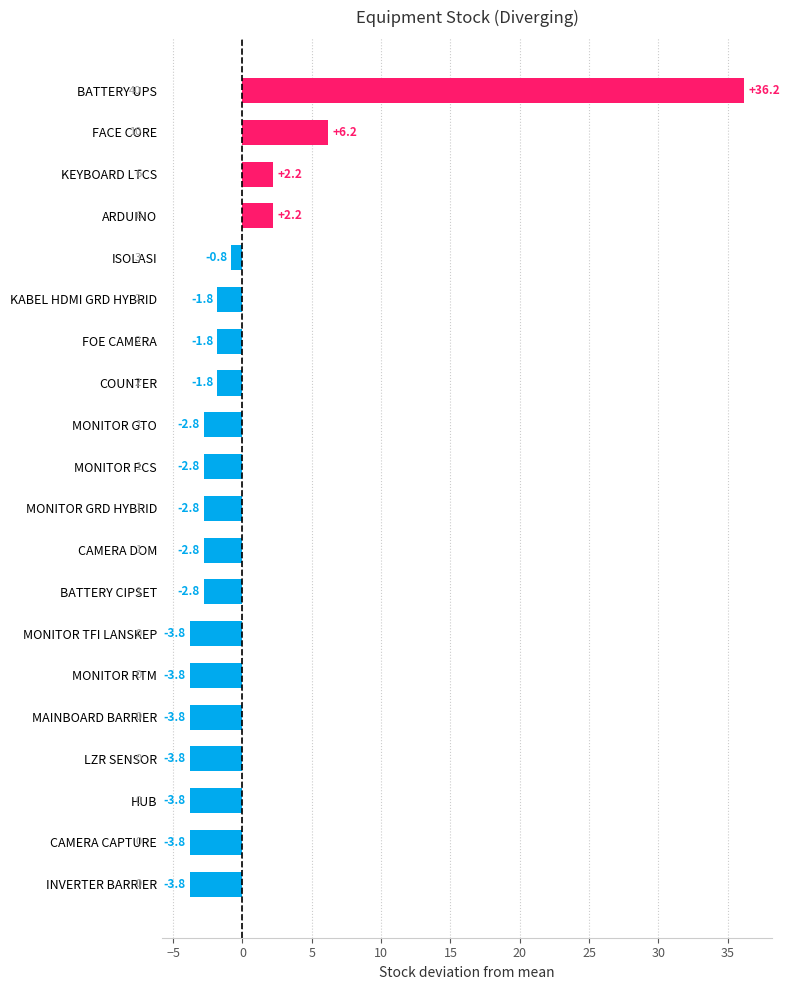

Reading bottom to top, what are all the values shown in this chart?

-3.8	-3.8	-3.8	-3.8	-3.8	-3.8	-3.8	-2.8	-2.8	-2.8	-2.8	-2.8	-1.8	-1.8	-1.8	-0.8	2.2	2.2	6.2	36.2